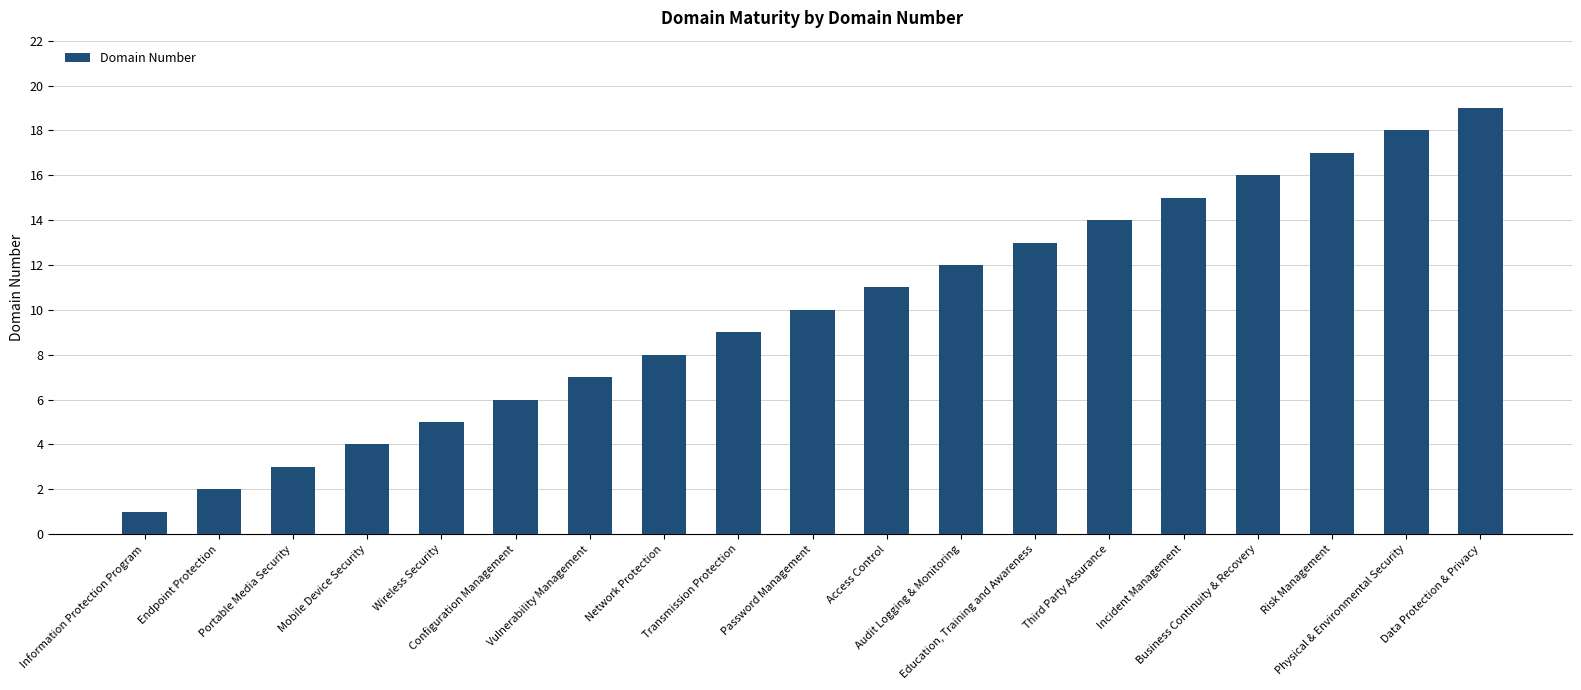

At which category does the chart reach its minimum across all series?

Information Protection Program